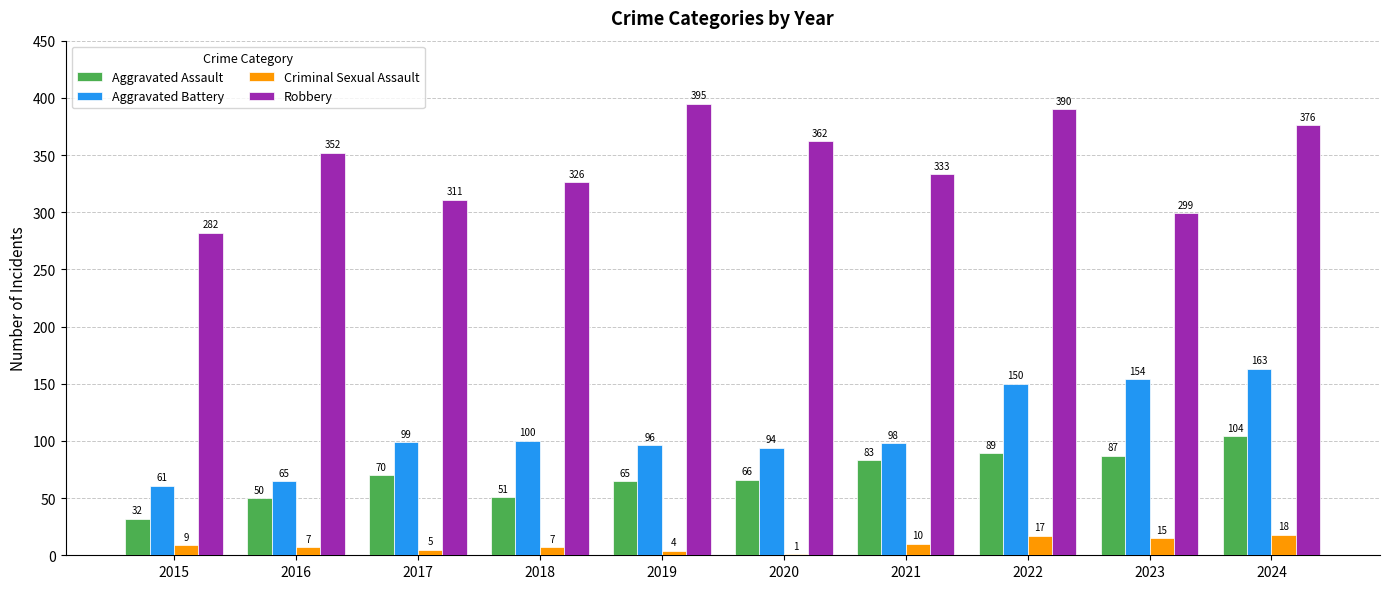

At which category does the chart reach its peak across all series?

2019